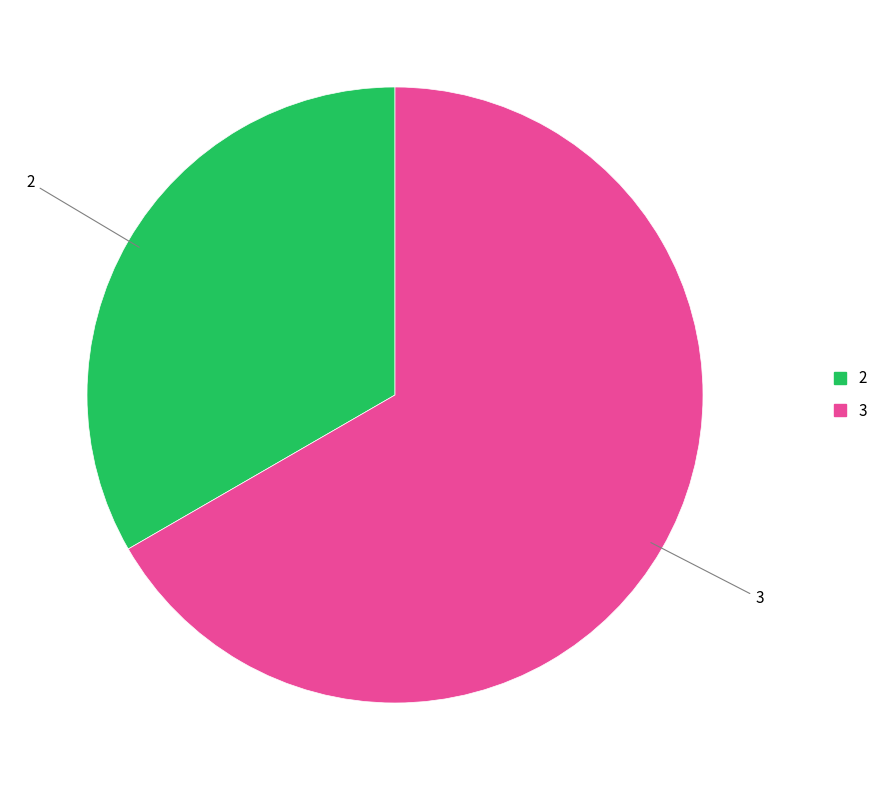

Do 3 and 2 together represent more than half of the pie?

Yes